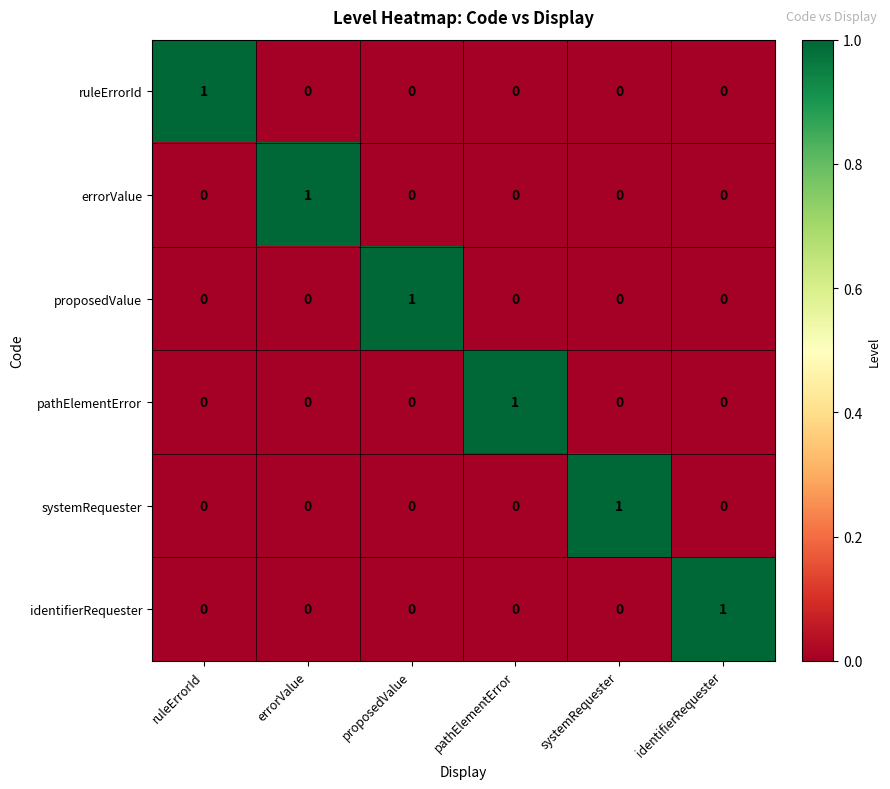

At how many categories does at least one series exceed 0?

6